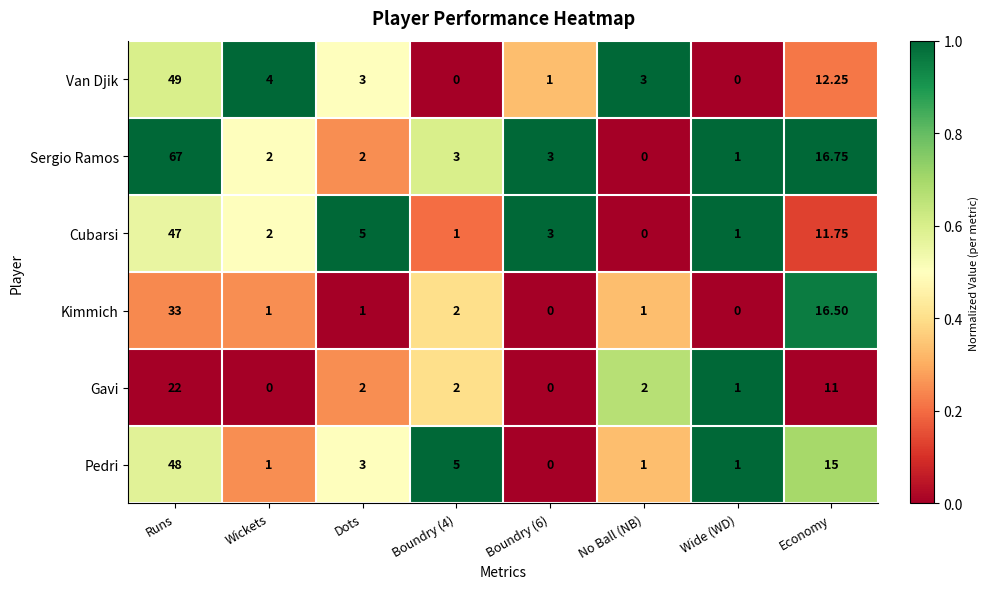

Rank the series at Runs from lowest to highest value.

Gavi, Kimmich, Cubarsi, Pedri, Van Djik, Sergio Ramos